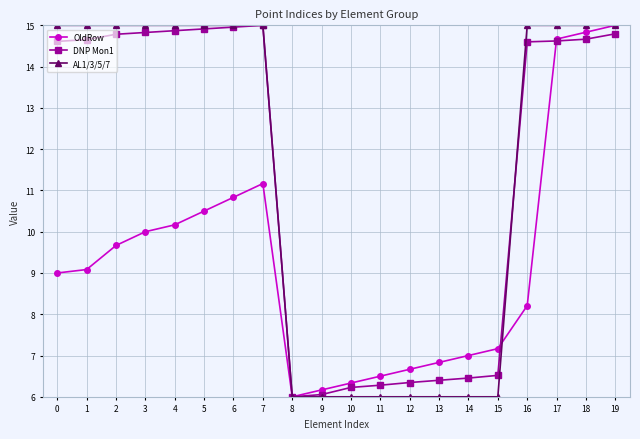

Which series ends up on top after the final intersection of AL1/3/5/7 and DNP Mon1?

AL1/3/5/7